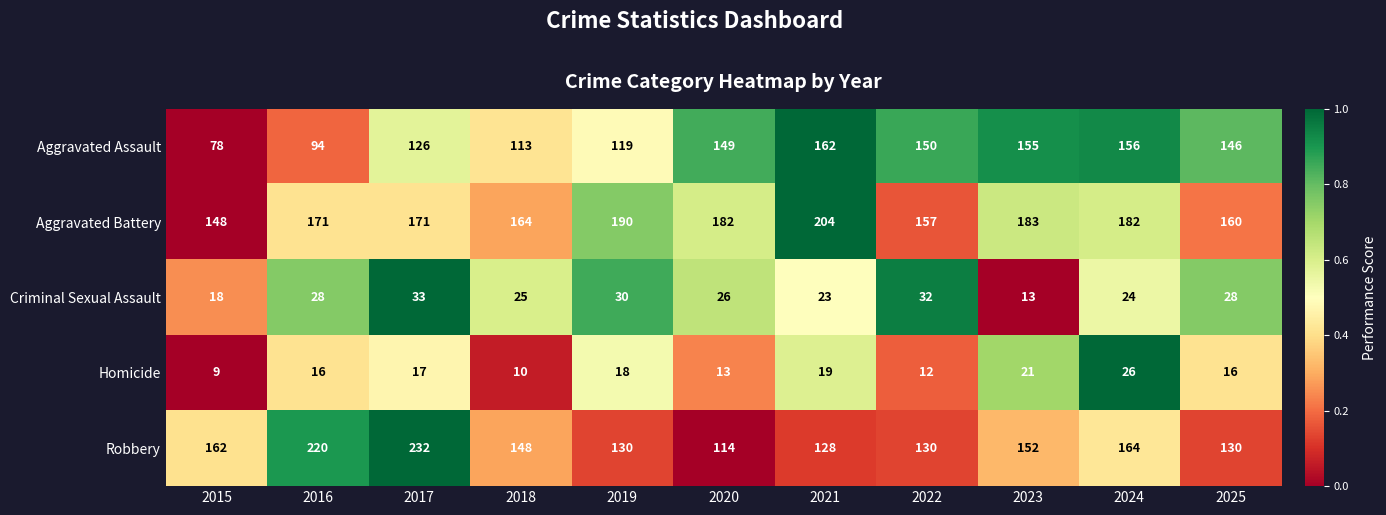

What is the difference between the highest and lowest values at 2021?

185